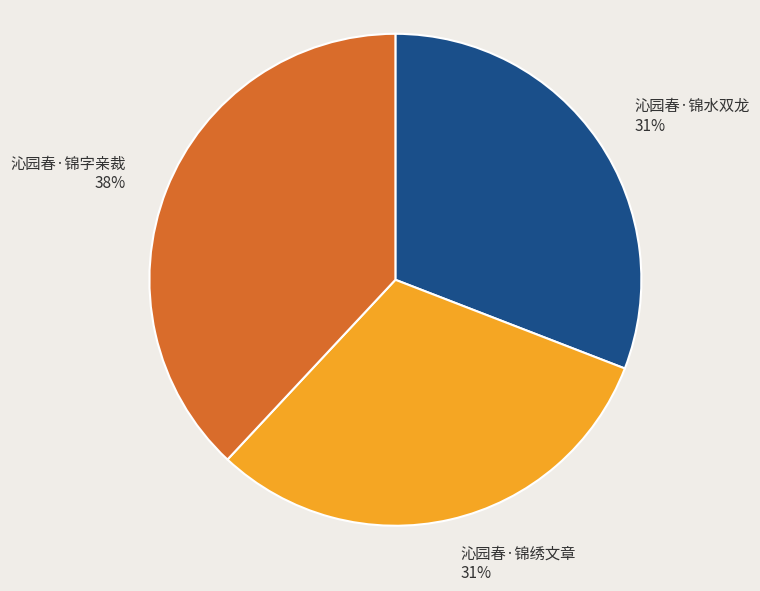

Between 沁园春·锦字亲裁 and 沁园春·锦水双龙, which is larger?

沁园春·锦字亲裁